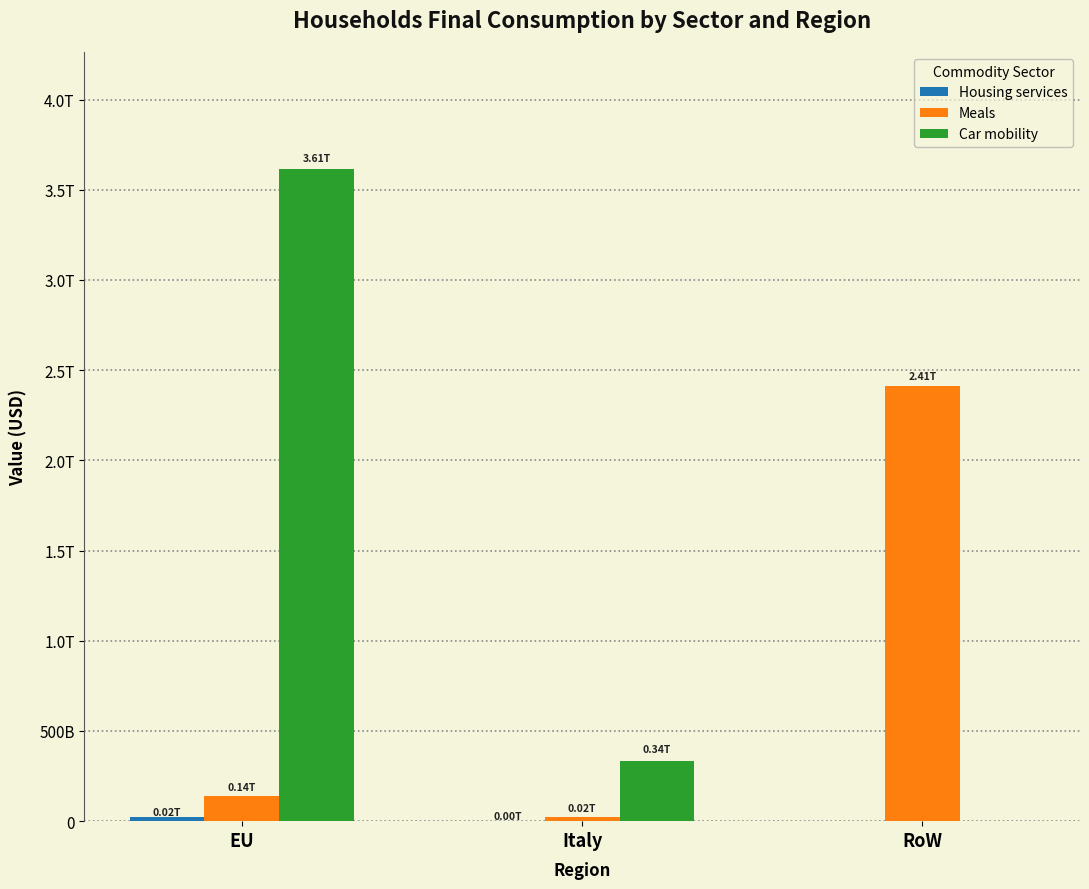

The value of Car mobility at RoW is 2027326500782.9. True or false?

False